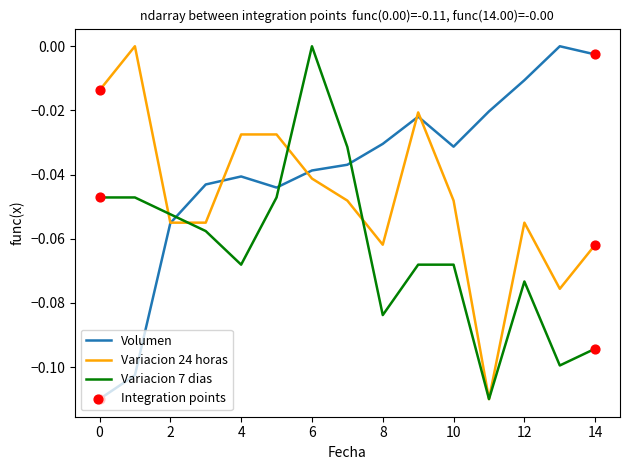

Which series has the largest total across all categories?

Volumen